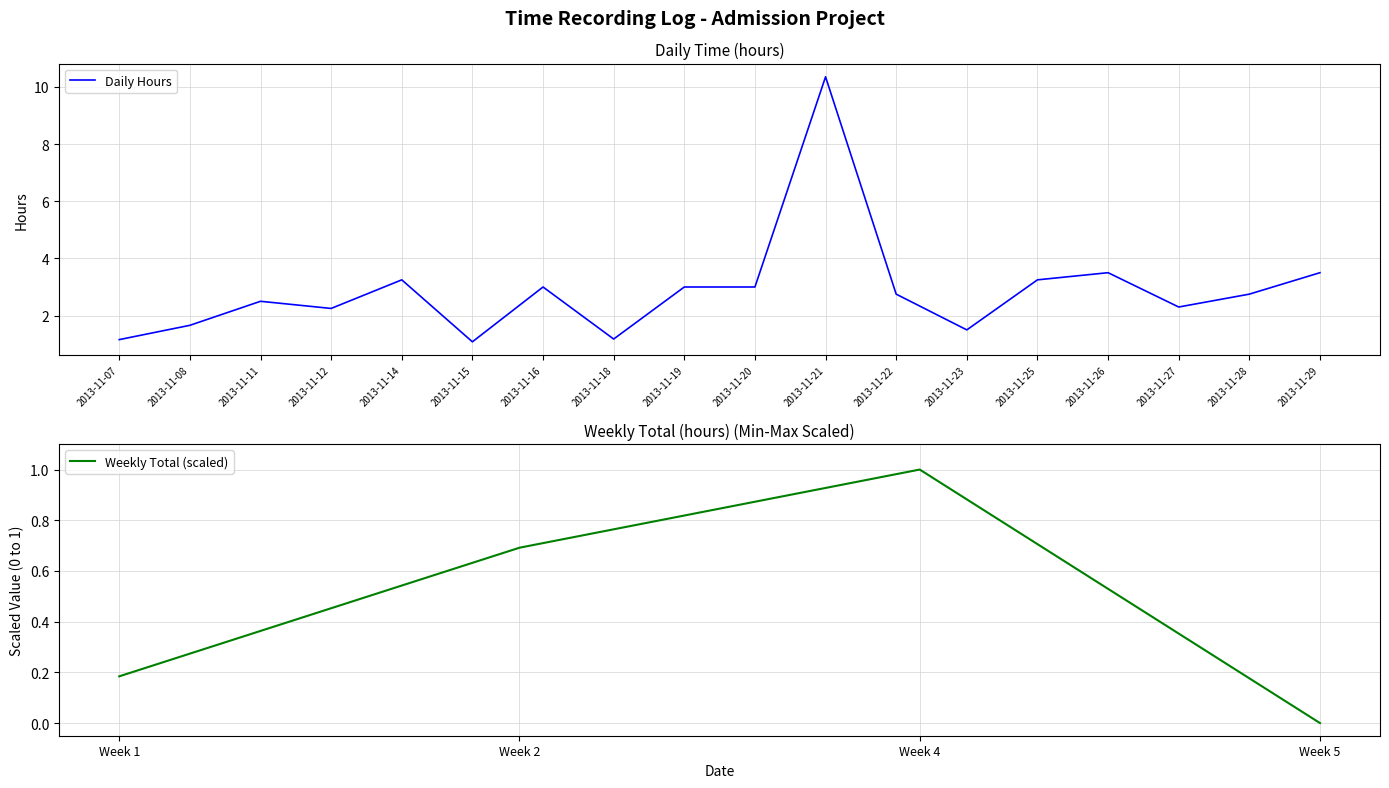

True or false: there are more than 1 points higher than both neighbors.

True